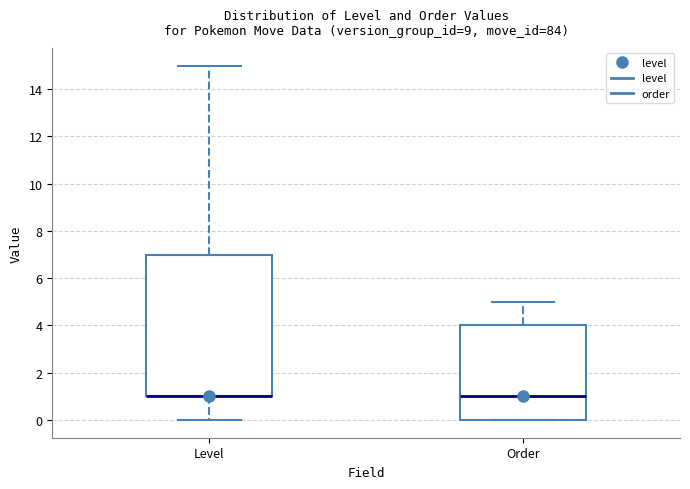

Where does the upper whisker of the box for Order end on the y-axis? The values are not printed on the chart, so give them approximately, as read against the axis.

5